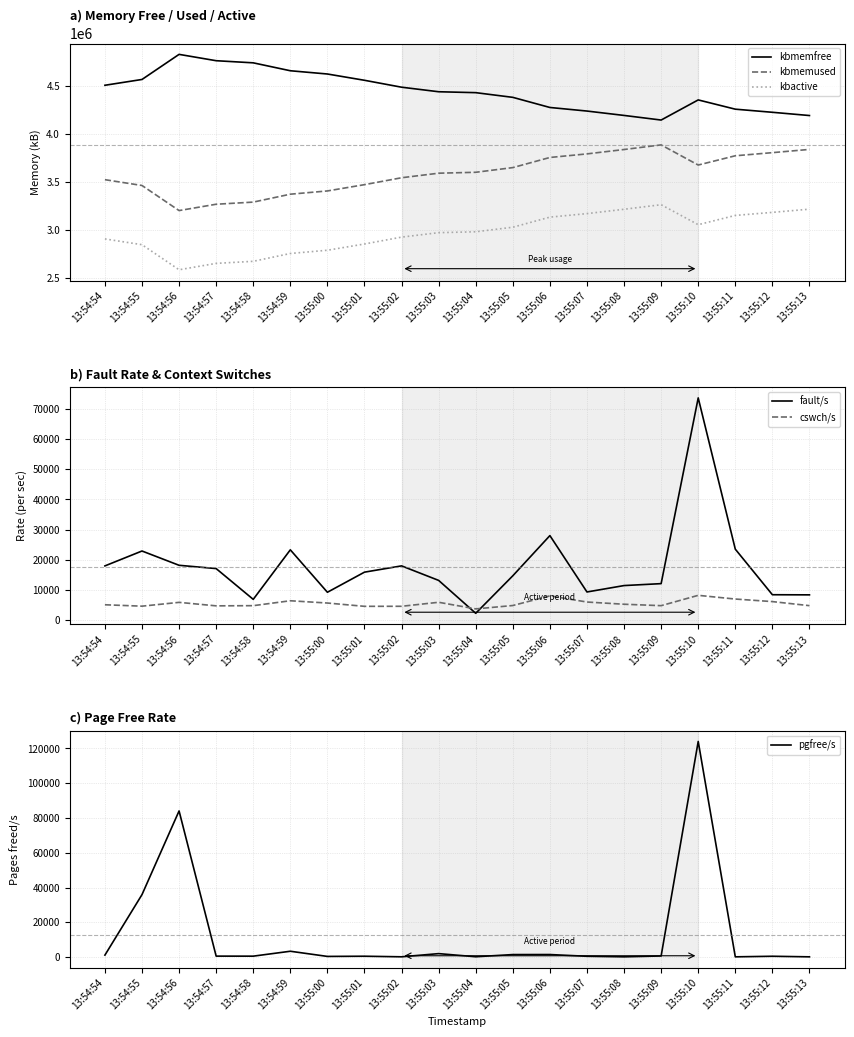

How many lines are shown in the chart?

6